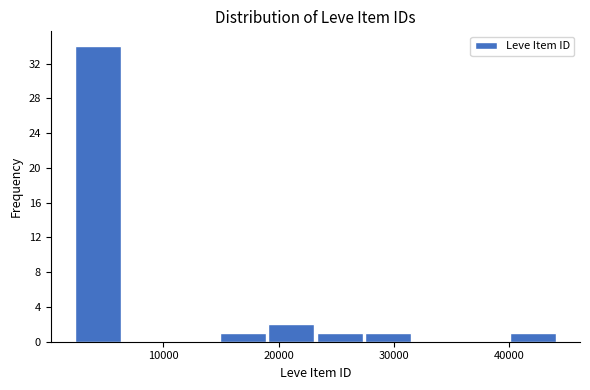

Which range on the x-axis has the tallest bar?

2000 to 6000